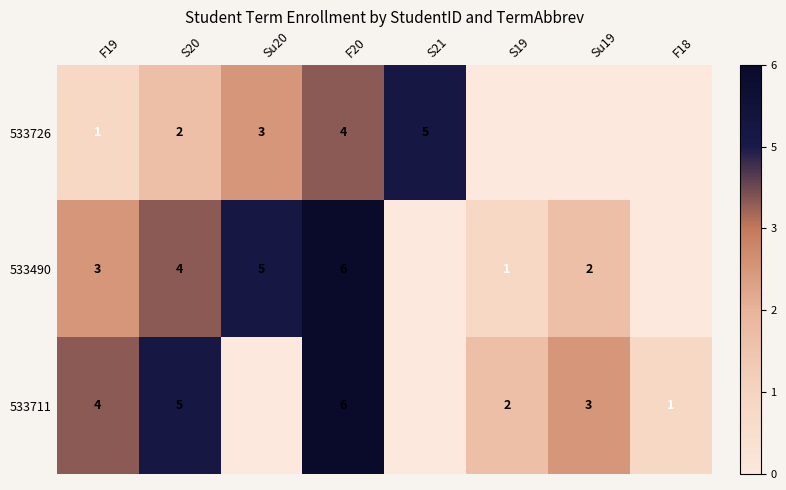

What is the difference between the 533711 values at F18 and F20?

5